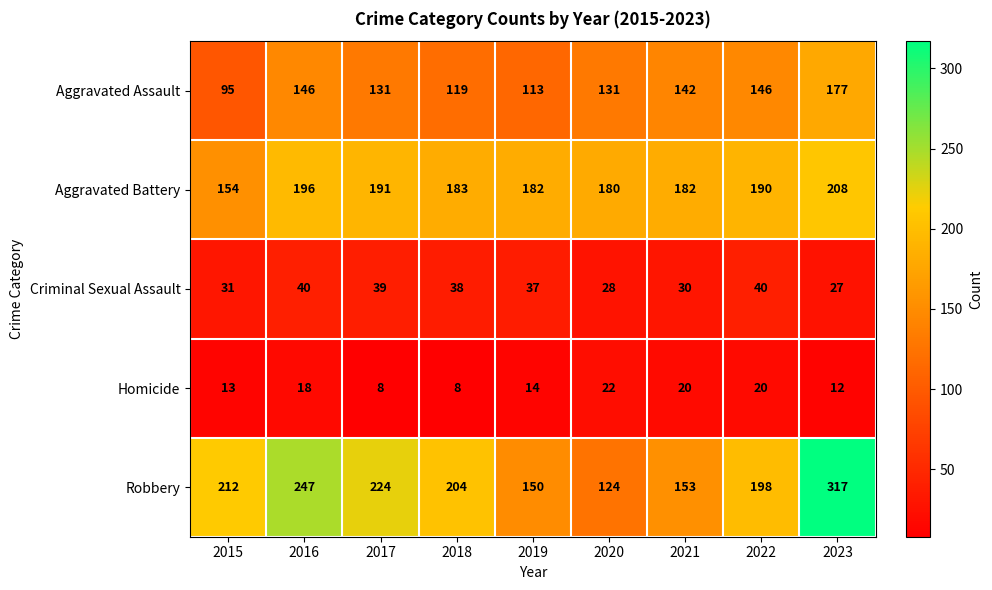

At how many categories does at least one series exceed 141?

9